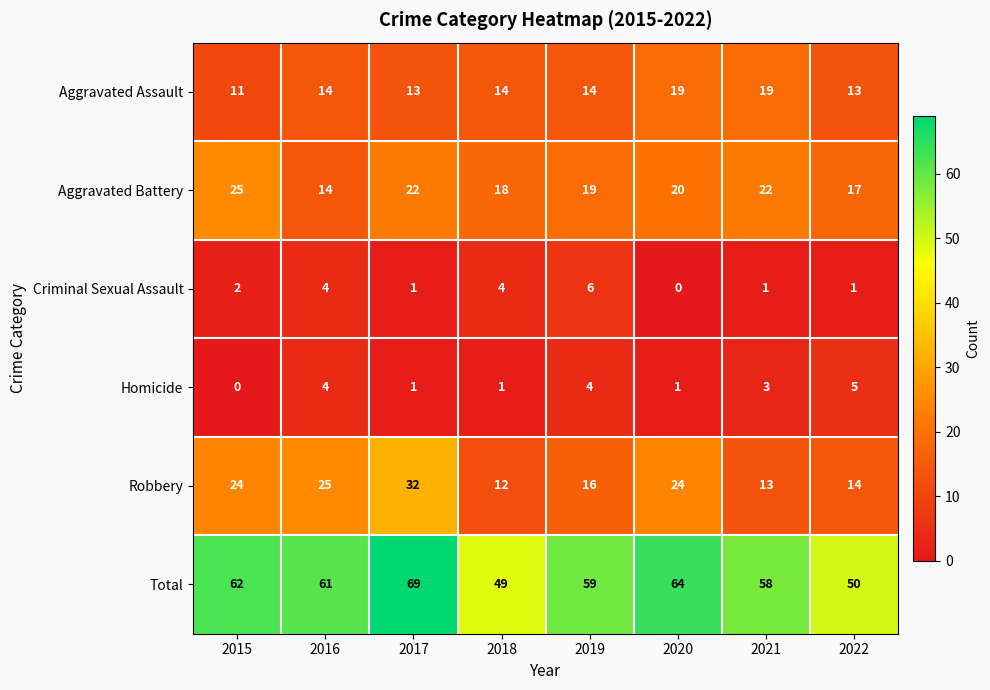

Count the Aggravated Assault values in the range 13 to 19.

7